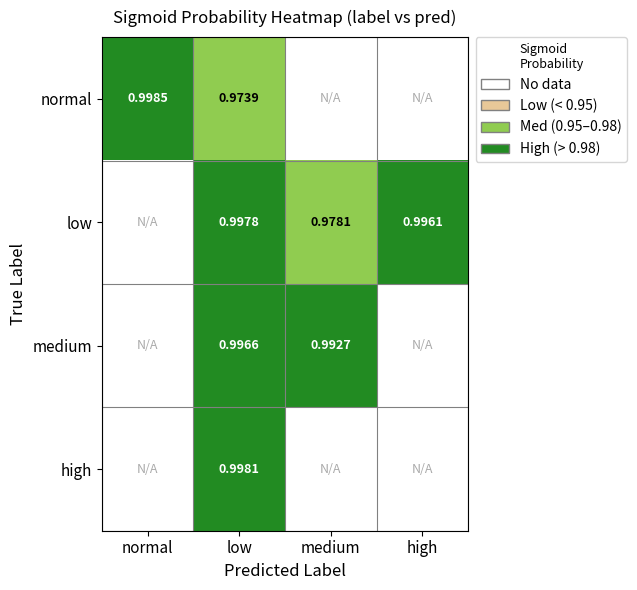

Is the value of high at low greater than the value of normal at normal?

No